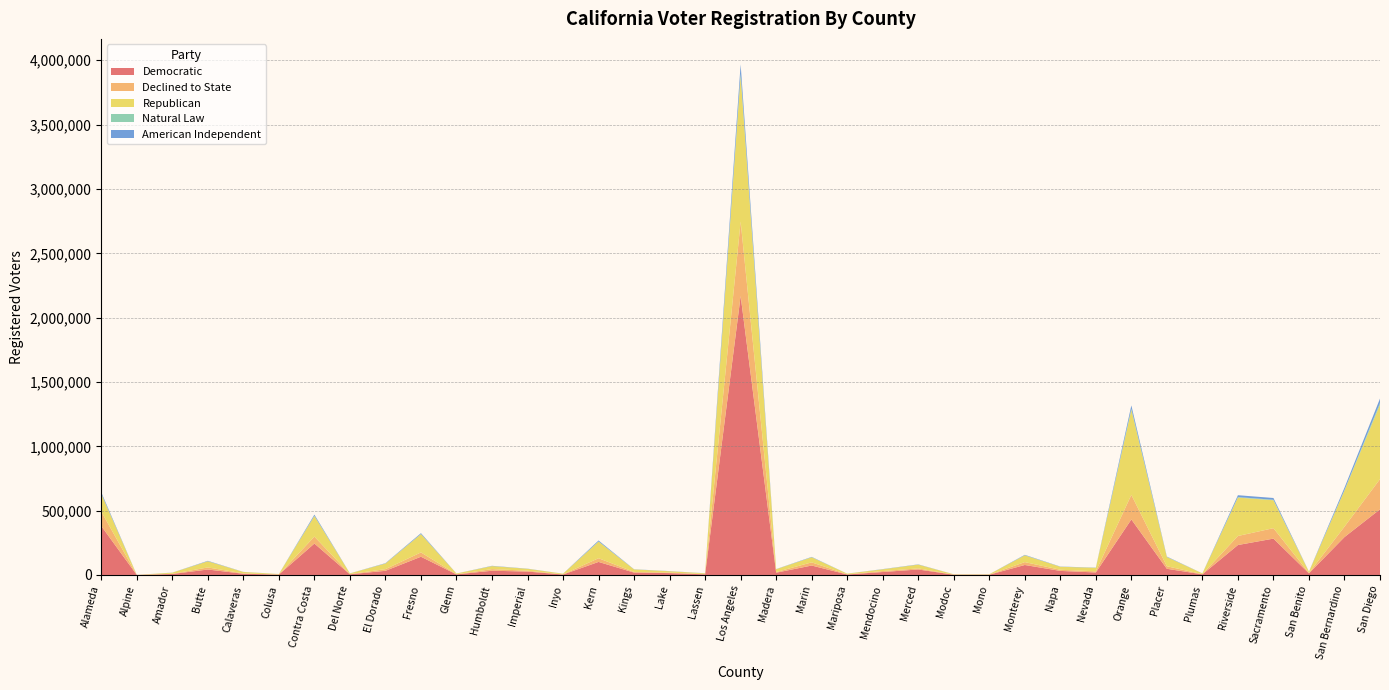

Reading left to right, what are all the values shown in this chart?

Democratic: Alameda=380412	Alpine=270	Amador=7565	Butte=42375	Calaveras=9363	Colusa=3086	Contra Costa=244315	Del Norte=5090	El Dorado=32366	Fresno=141706	Glenn=4373	Humboldt=32965	Imperial=26365	Inyo=3582	Kern=101343	Kings=18444	Lake=14513	Lassen=4888	Los Angeles=2168085	Madera=17674	Marin=73364	Mariposa=3779	Mendocino=22917	Merced=42598	Modoc=2039	Mono=1906	Monterey=77567	Napa=31615	Nevada=19411	Orange=431695	Placer=47901	Plumas=4853	Riverside=232668	Sacramento=282516	San Benito=12510	San Bernardino=294504	San Diego=510319
Declined to State: Alameda=112323	Alpine=143	Amador=1777	Butte=16020	Calaveras=2873	Colusa=785	Contra Costa=53917	Del Norte=2040	El Dorado=12775	Fresno=33596	Glenn=1435	Humboldt=12432	Imperial=7001	Inyo=1217	Kern=28720	Kings=4962	Lake=4055	Lassen=1931	Los Angeles=578522	Madera=4966	Marin=24695	Mariposa=1374	Mendocino=7587	Merced=8484	Modoc=609	Mono=1088	Monterey=22369	Napa=8926	Nevada=8892	Orange=190950	Placer=19798	Plumas=1644	Riverside=70260	Sacramento=81222	San Benito=3480	San Bernardino=80935	San Diego=234736
Republican: Alameda=137117	Alpine=310	Amador=8402	Butte=48187	Calaveras=11062	Colusa=3338	Contra Costa=159872	Del Norte=4818	El Dorado=43821	Fresno=141960	Glenn=5349	Humboldt=23501	Imperial=14507	Inyo=4939	Kern=129343	Kings=19722	Lake=10413	Lassen=5850	Los Angeles=1132380	Madera=21853	Marin=39271	Mariposa=4877	Mendocino=13565	Merced=29270	Modoc=2532	Mono=2595	Monterey=52574	Napa=23177	Nevada=27124	Orange=660561	Placer=71422	Plumas=5546	Riverside=298522	Sacramento=216954	San Benito=9284	San Bernardino=281088	San Diego=578391
Natural Law: Alameda=1801	Alpine=6	Amador=115	Butte=327	Calaveras=134	Colusa=18	Contra Costa=1987	Del Norte=88	El Dorado=419	Fresno=1084	Glenn=20	Humboldt=318	Imperial=97	Inyo=20	Kern=1087	Kings=108	Lake=183	Lassen=73	Los Angeles=17429	Madera=149	Marin=801	Mariposa=40	Mendocino=326	Merced=230	Modoc=17	Mono=23	Monterey=666	Napa=287	Nevada=486	Orange=8351	Placer=842	Plumas=50	Riverside=3840	Sacramento=3713	San Benito=123	San Bernardino=3652	San Diego=13414
American Independent: Alameda=10802	Alpine=23	Amador=496	Butte=3156	Calaveras=617	Colusa=196	Contra Costa=8803	Del Norte=457	El Dorado=2399	Fresno=6502	Glenn=308	Humboldt=2009	Imperial=1133	Inyo=298	Kern=7534	Kings=1119	Lake=898	Lassen=564	Los Angeles=71567	Madera=1120	Marin=2399	Mariposa=283	Mendocino=1266	Merced=1827	Modoc=171	Mono=199	Monterey=3281	Napa=1453	Nevada=1331	Orange=26224	Placer=3063	Plumas=425	Riverside=14575	Sacramento=13862	San Benito=637	San Bernardino=18087	San Diego=34040